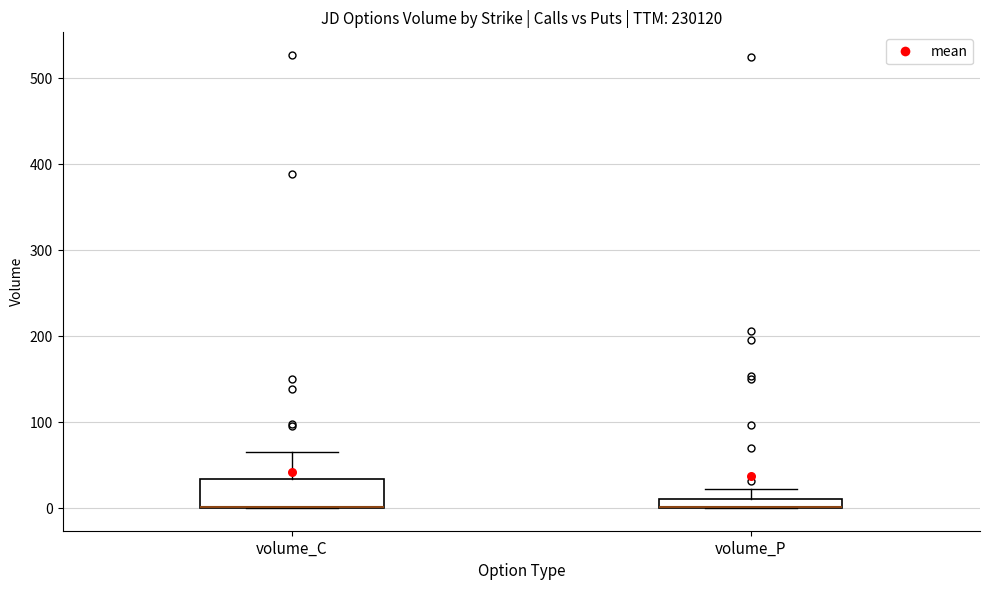

Where is the upper edge of the box for volume_C on the y-axis? The values are not printed on the chart, so give them approximately, as read against the axis.

30